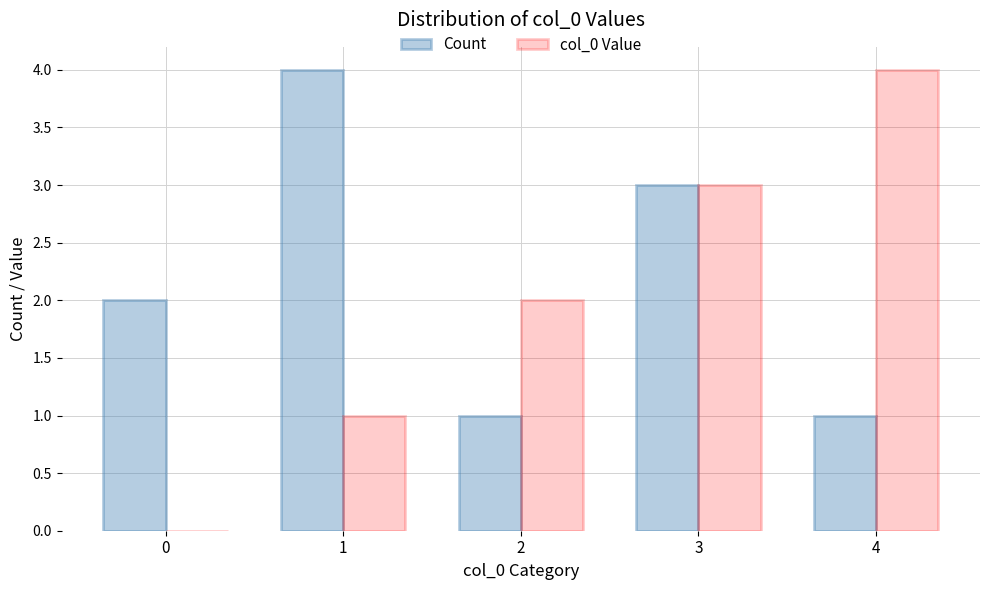

Is it true that col_0 Value equals 0 at 0?

True